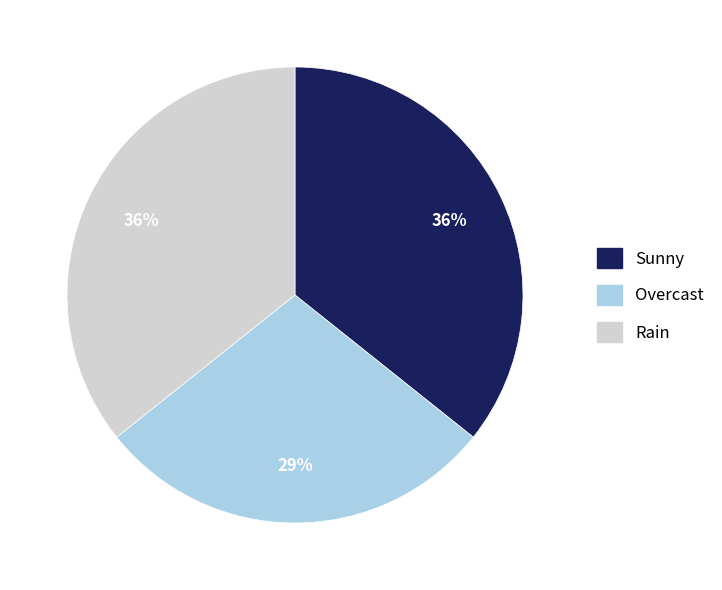

What is the ratio of the value at Sunny to the value at Overcast?

1.2